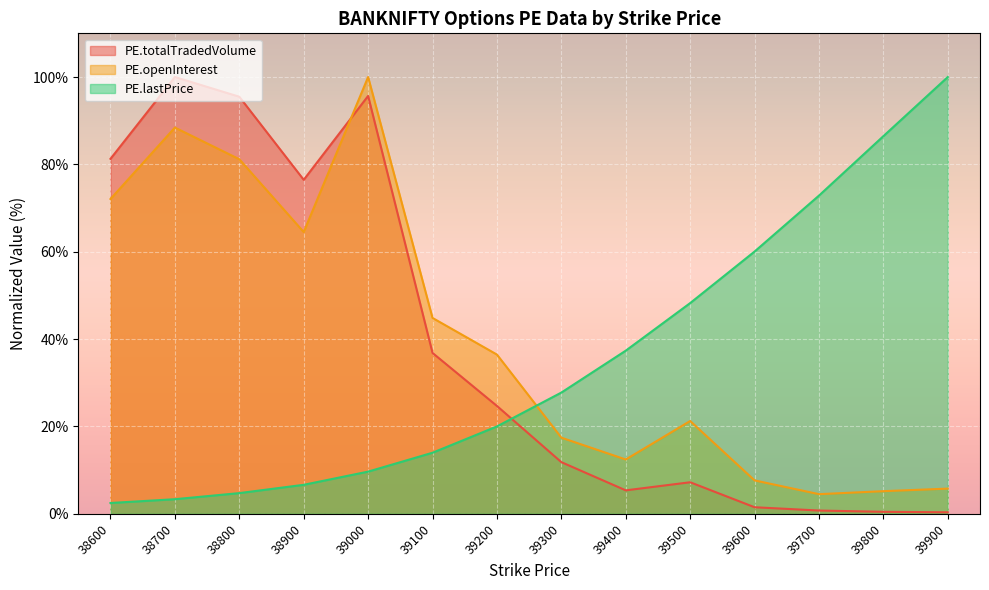

True or false: PE.openInterest and PE.totalTradedVolume intersect in this chart.

True